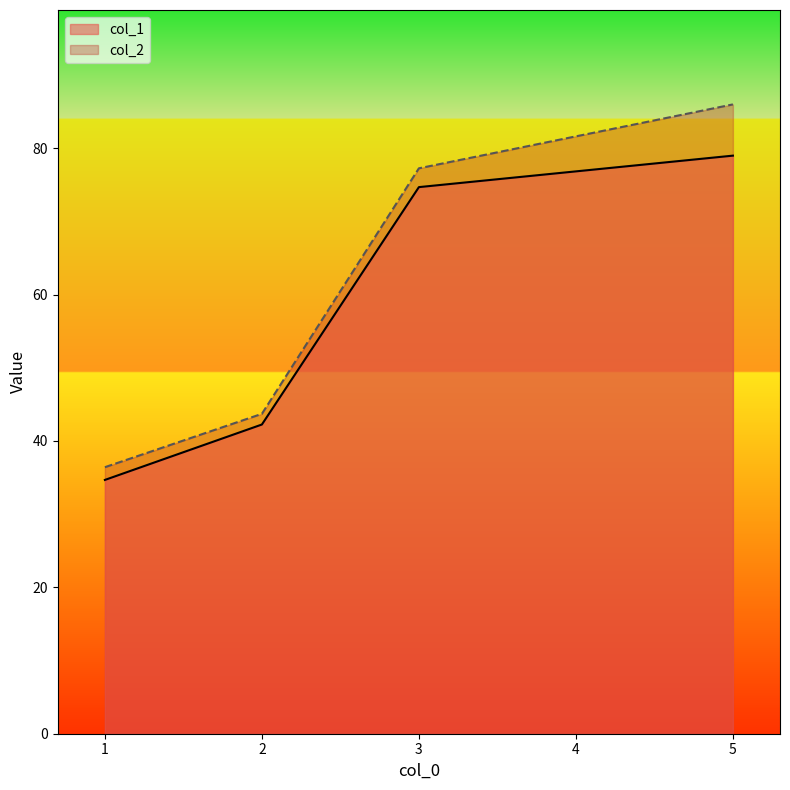

At 2, list the series in order from smallest to largest.

col_1, col_2